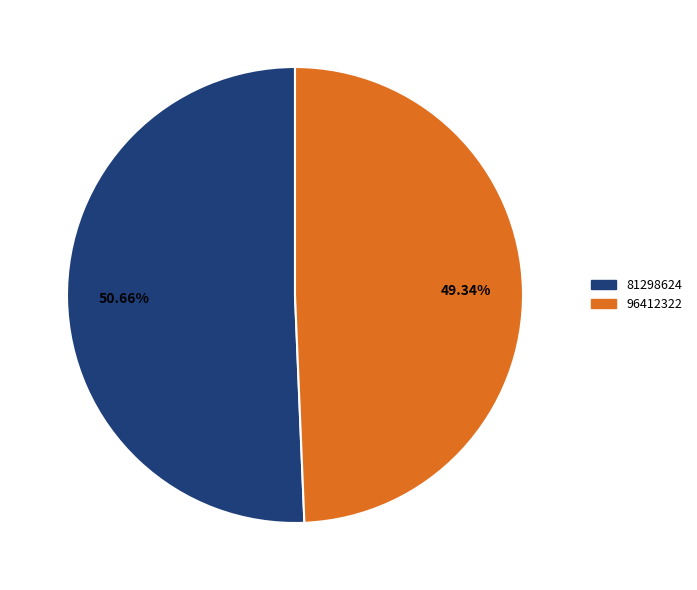

Count the number of slices in the pie.

2